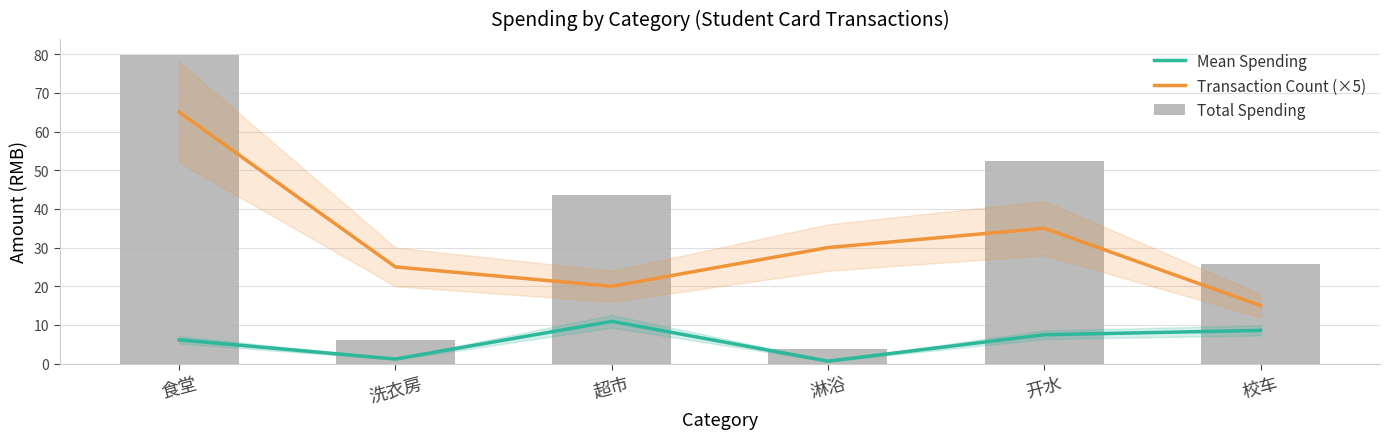

Which series has the largest total across all categories?

Total Spending